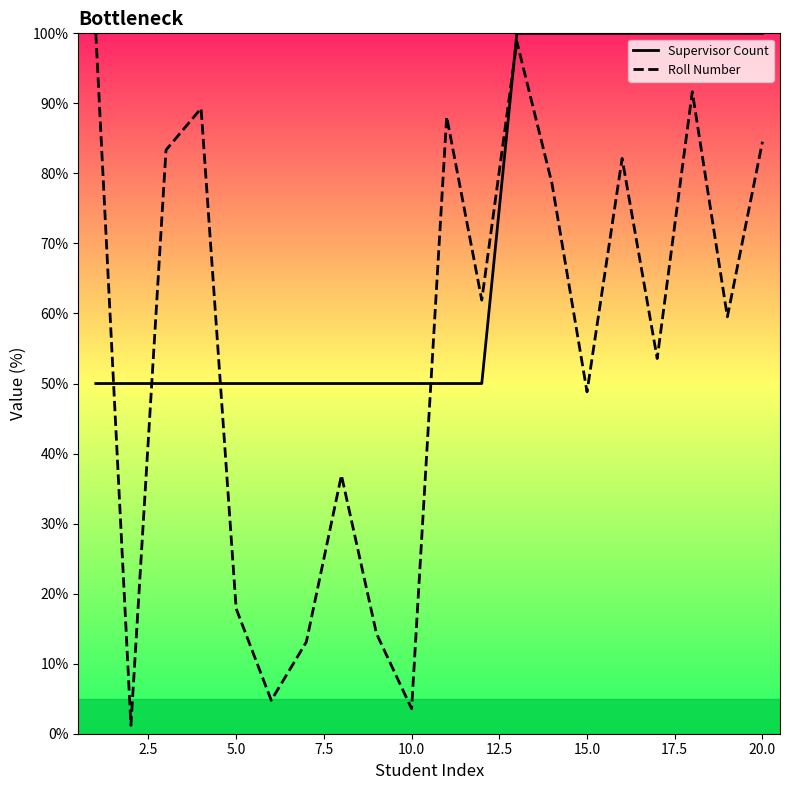

Which series has the largest range (max minus min)?

Roll Number